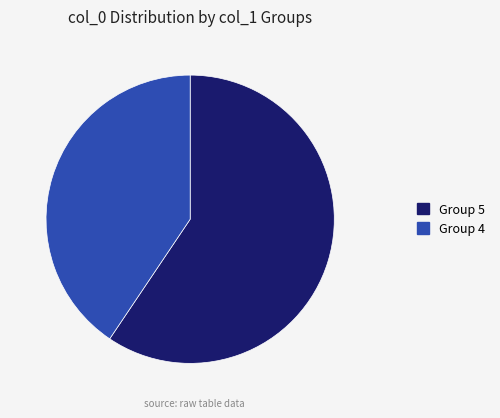

Is there a majority slice in this chart?

Yes